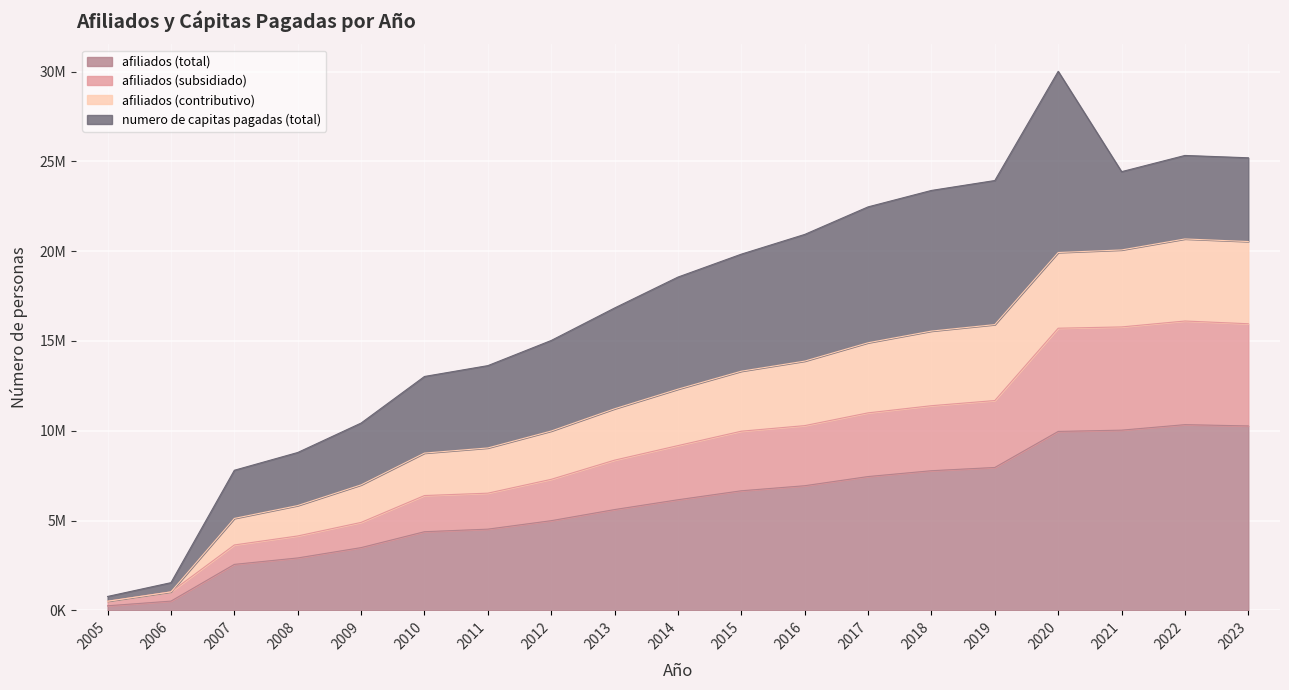

The afiliados (total) series shows 4055242 at 2015. True or false?

False